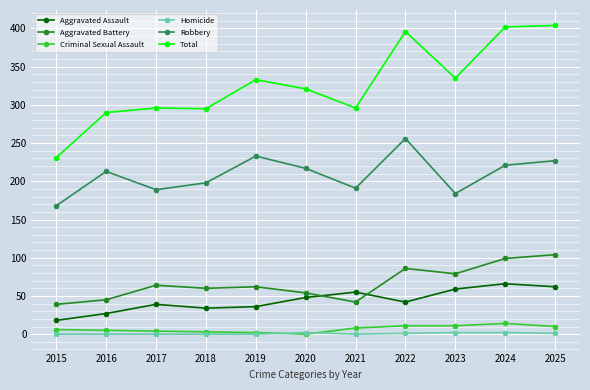

How many series are shown in this chart?

6